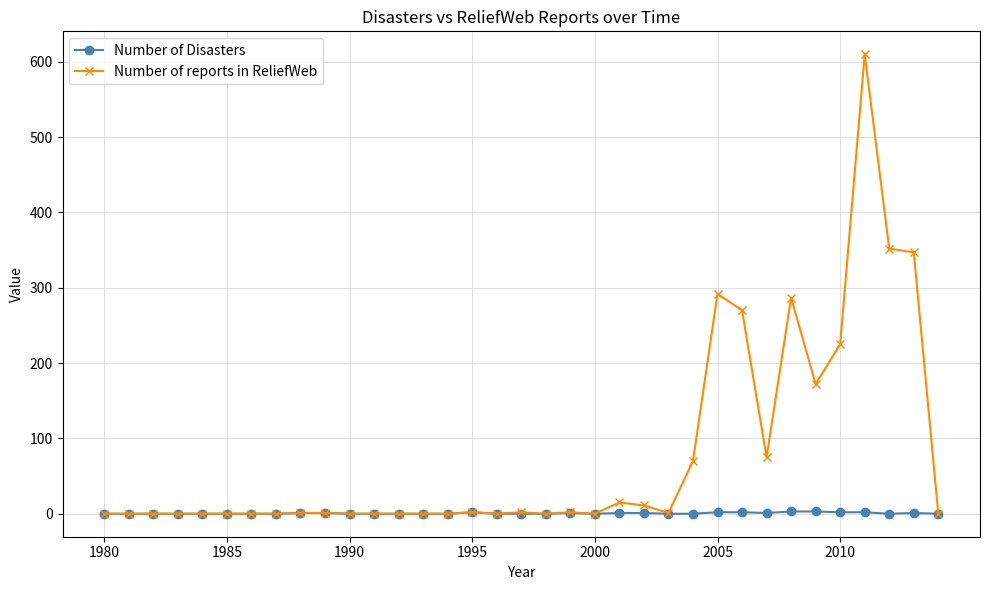

Which series has the widest spread of values?

Number of reports in ReliefWeb